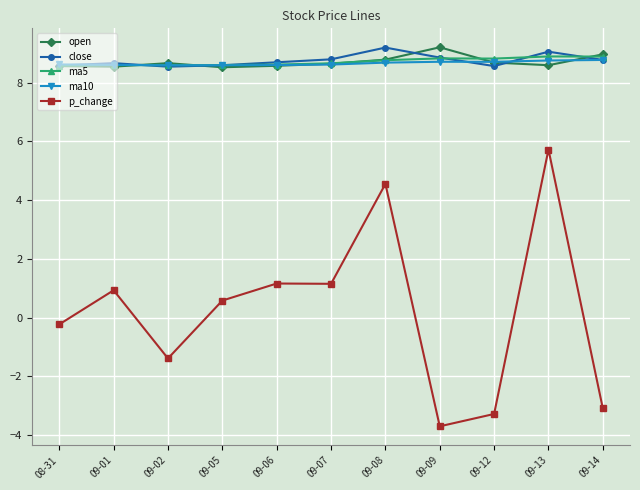

At which category does p_change reach its first local peak?

09-01